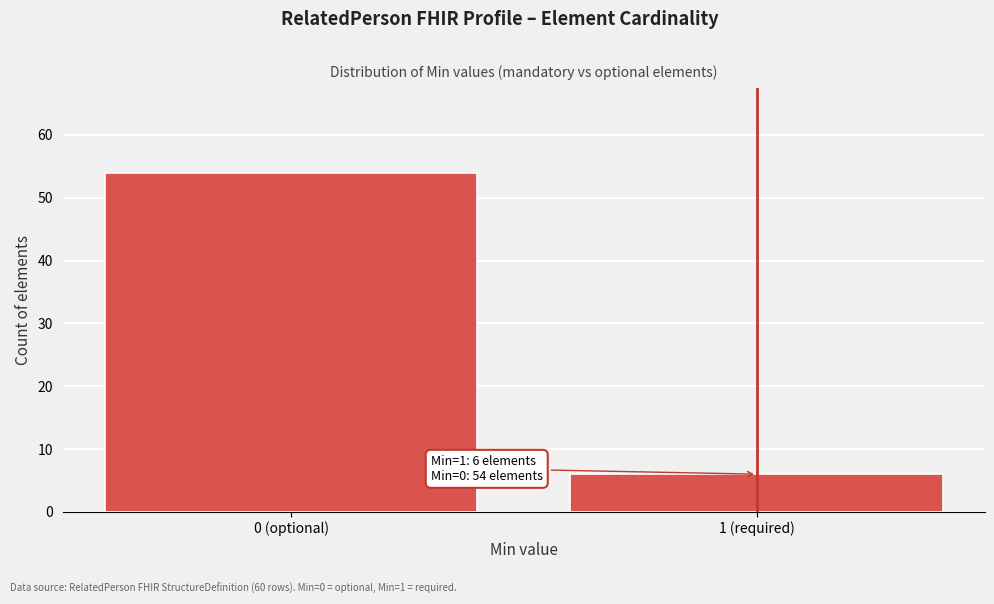

Reading left to right, list all the values displayed in this chart.

54	6